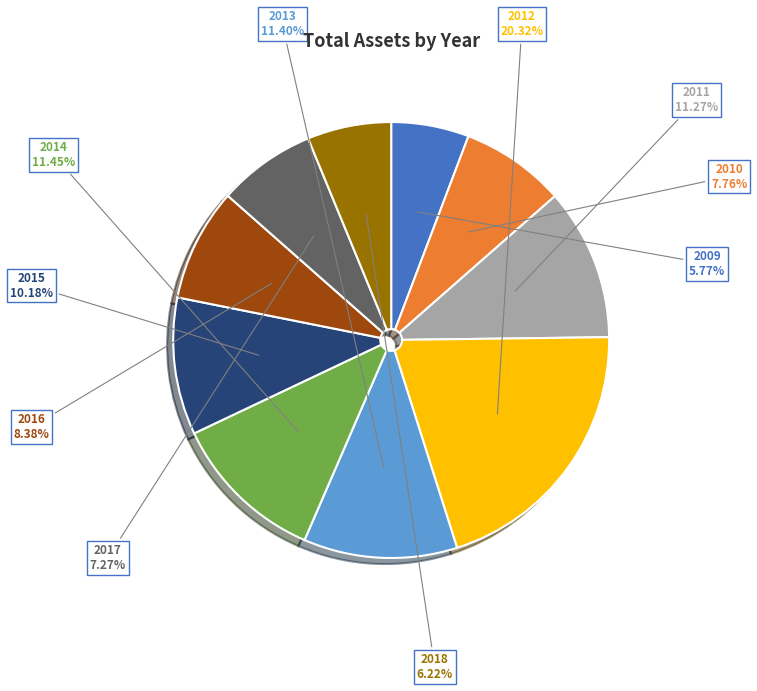

Is 2014 the majority of the pie?

No